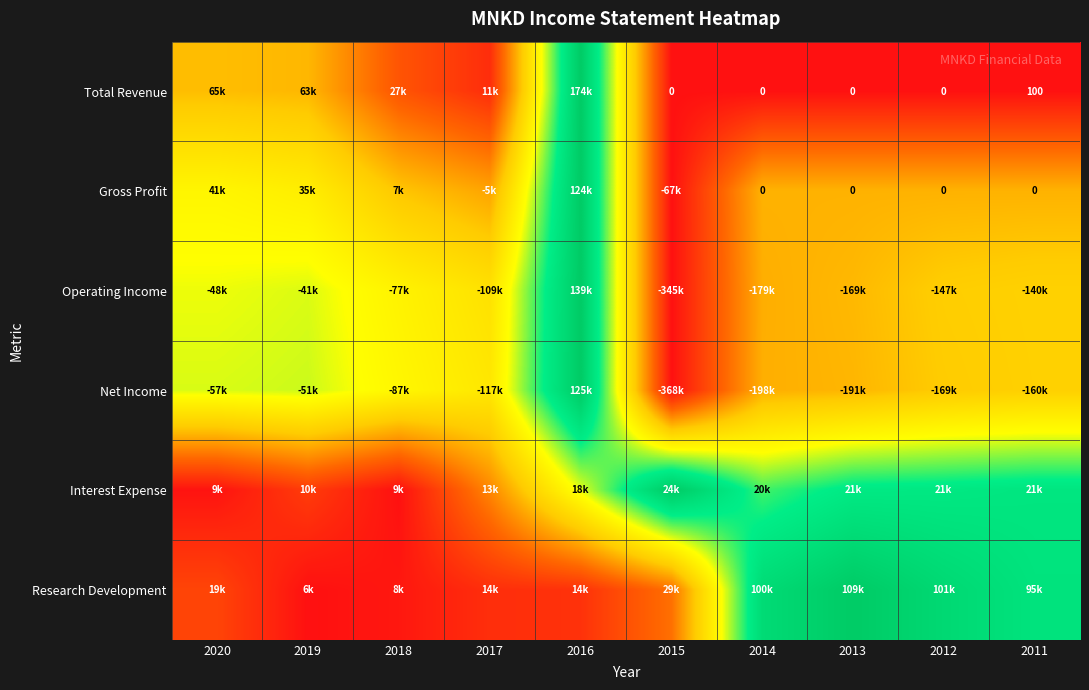

Where is Interest Expense nearest to the value 0?

2018